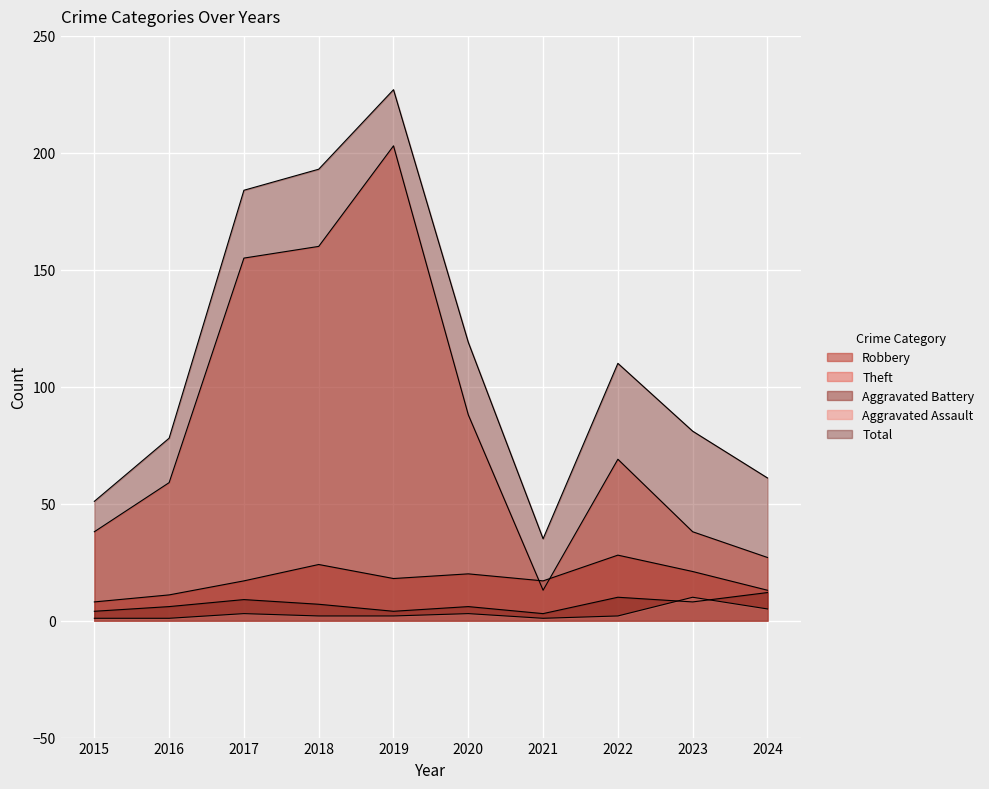

What is the value of the Robbery point at the 1st from the left?

8